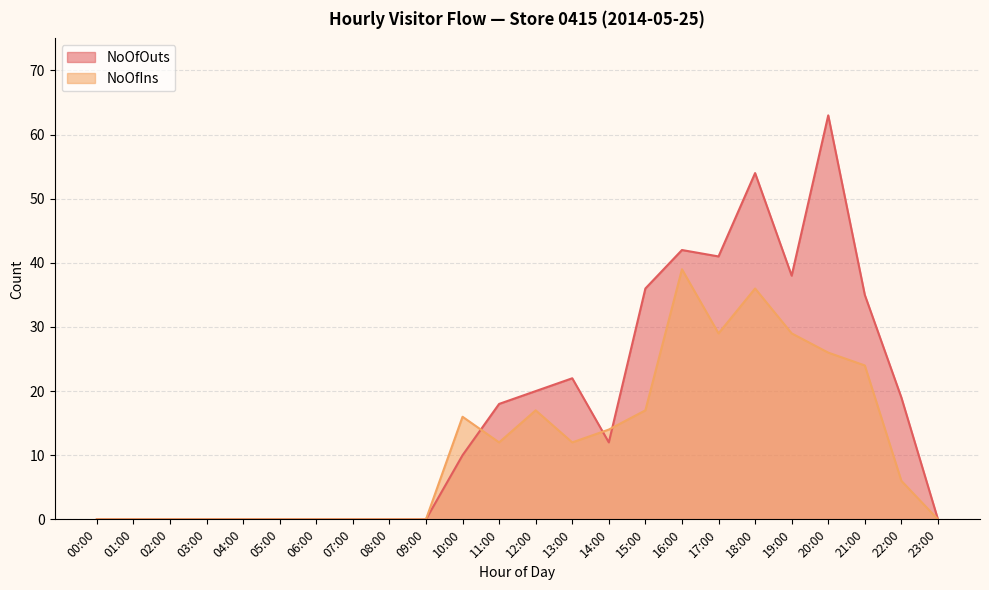

What is the value of the NoOfIns point at the 13th from the left?

17